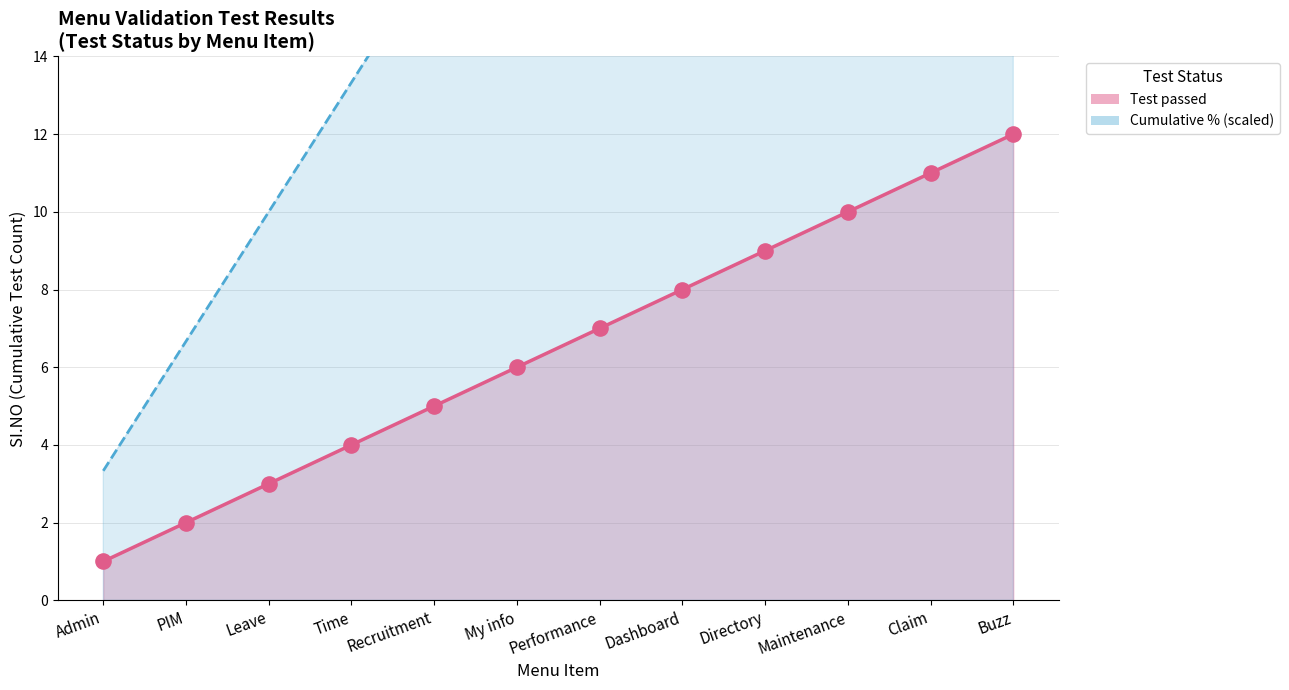

Approximately how many times larger is the value at Dashboard compared to Directory?

0.9